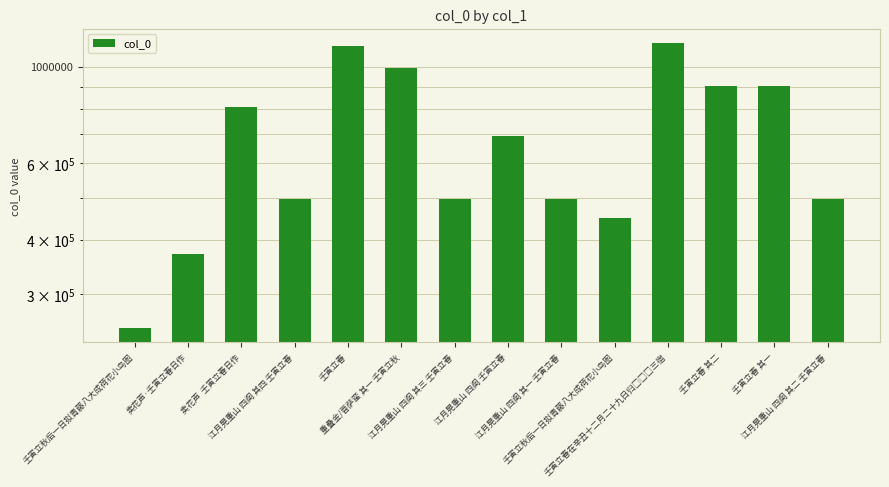

Reading right to left, list all the values displayed in this chart.

496440	902376	902377	1134554	449405	496439	692777	496441	994963	1113437	496442	808184	370980	250871